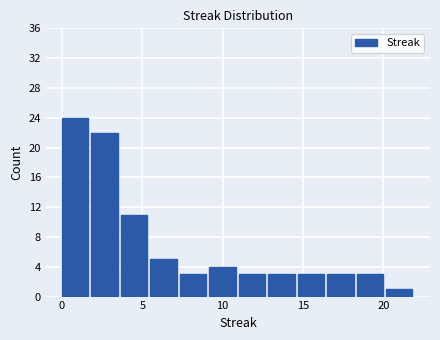

Read against the x-axis, roughly where is the centre of the tallest bar?

1.0